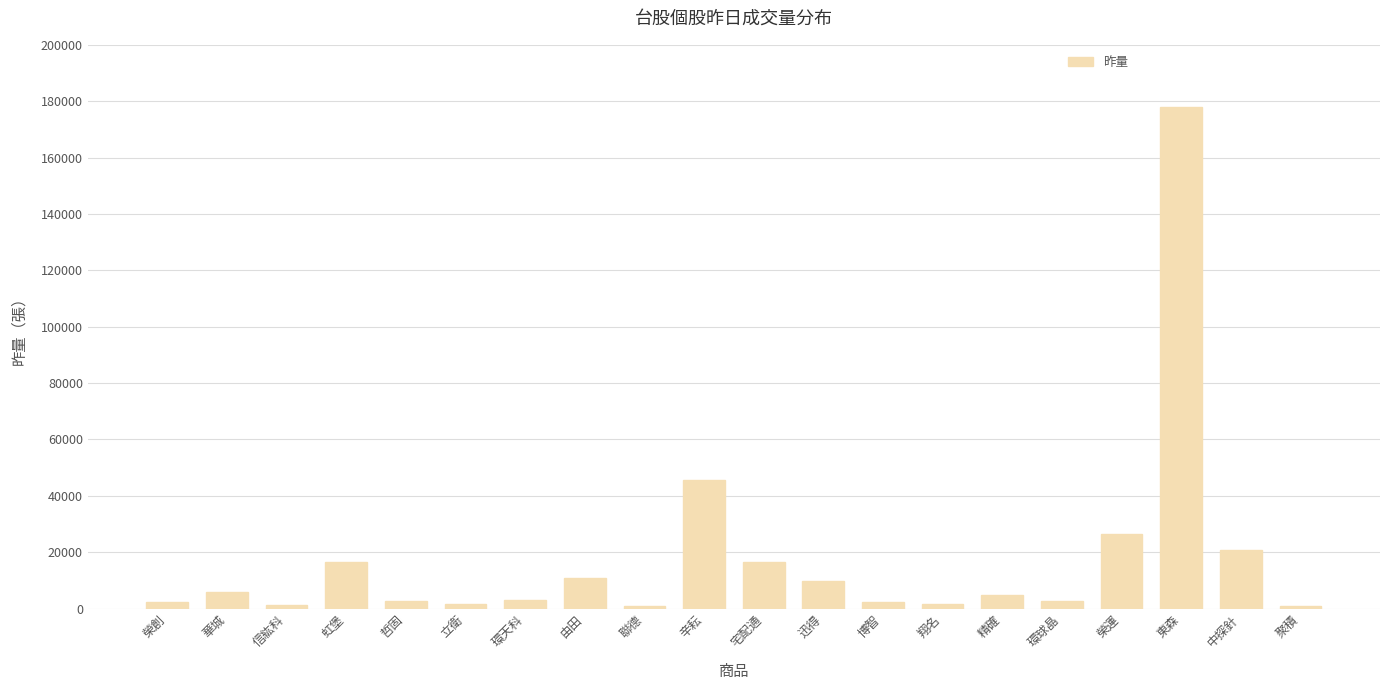

Which label corresponds to the largest value in the chart?

東森